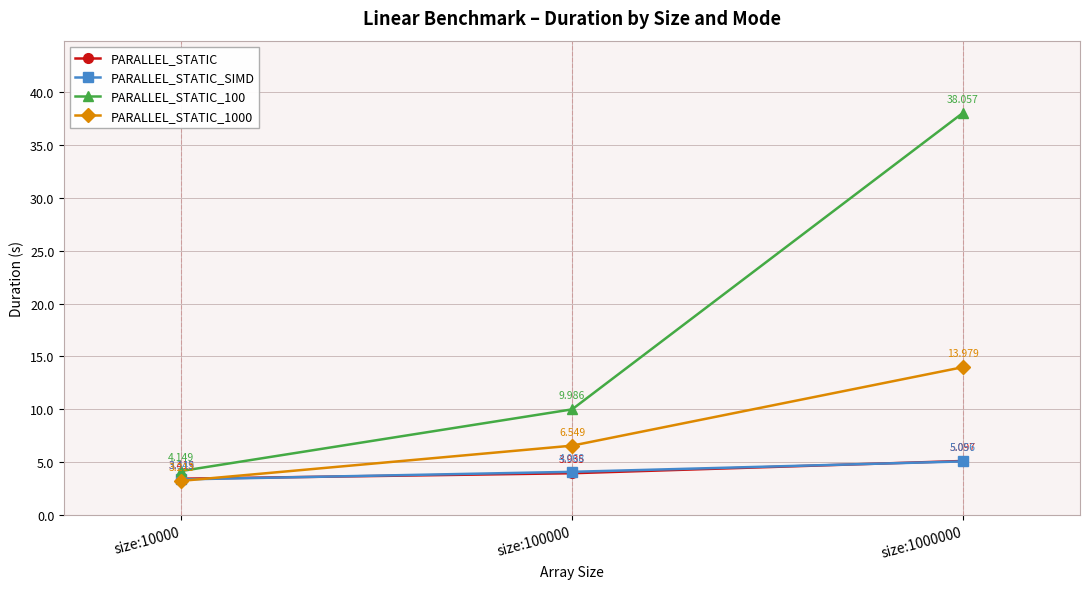

What is the average value of the PARALLEL_STATIC_100 series?

17.4